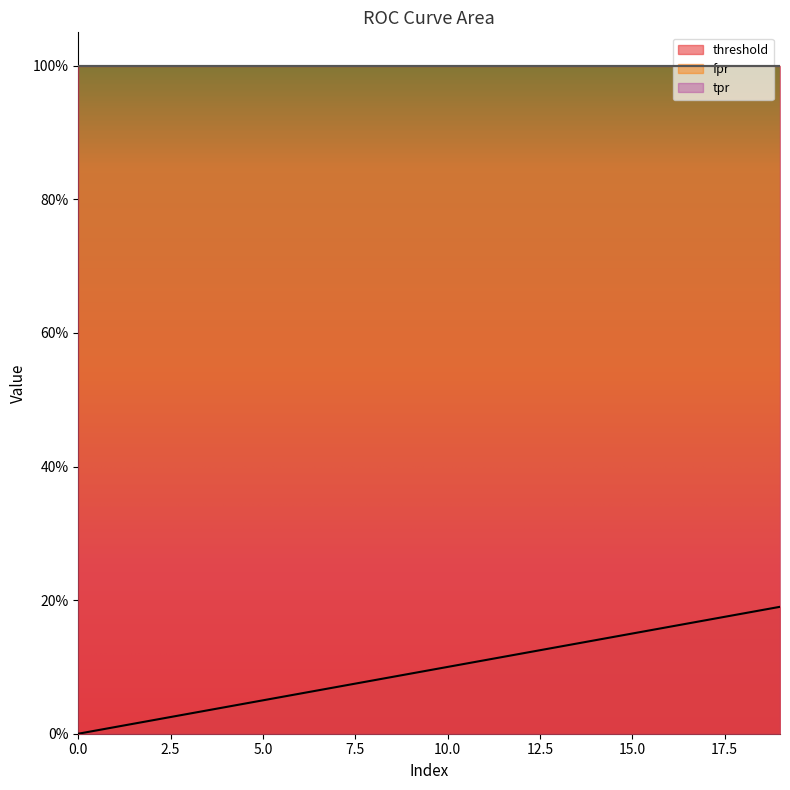

How many lines are shown in the chart?

3